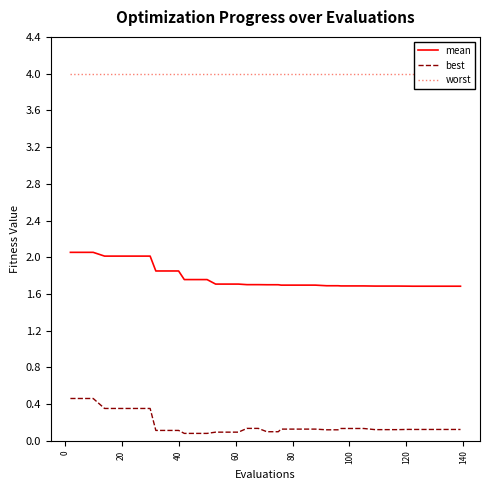

What is the difference between the maximum and second lowest values in the mean series?

0.4